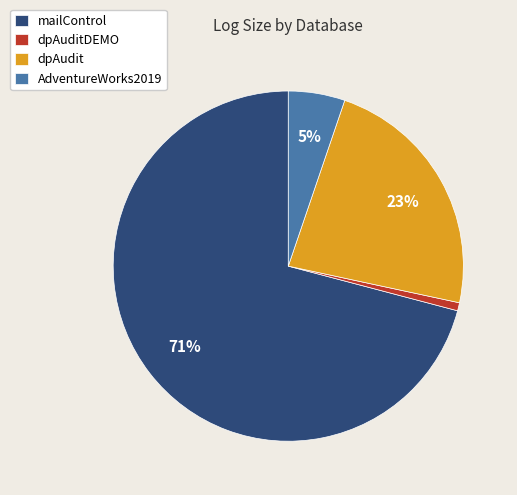

Does mailControl account for over 50% of the chart?

Yes